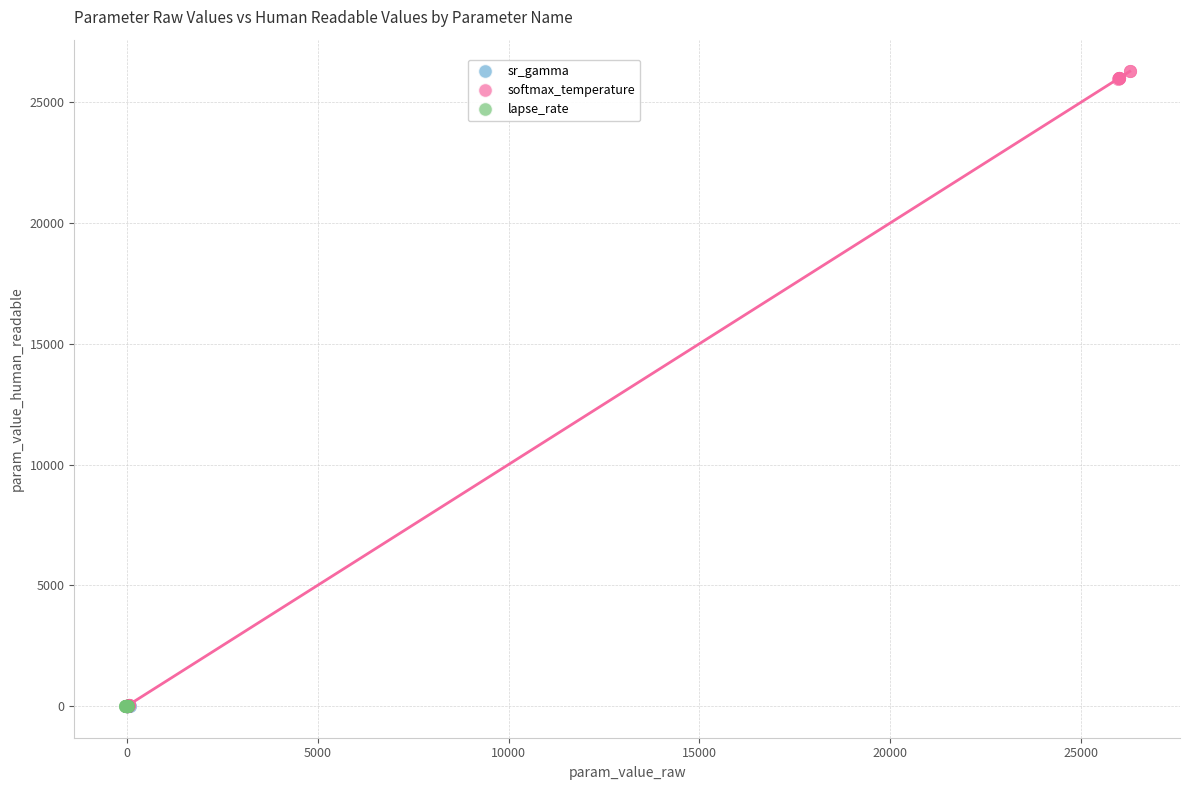

Which series has the widest spread of Y values?

softmax_temperature